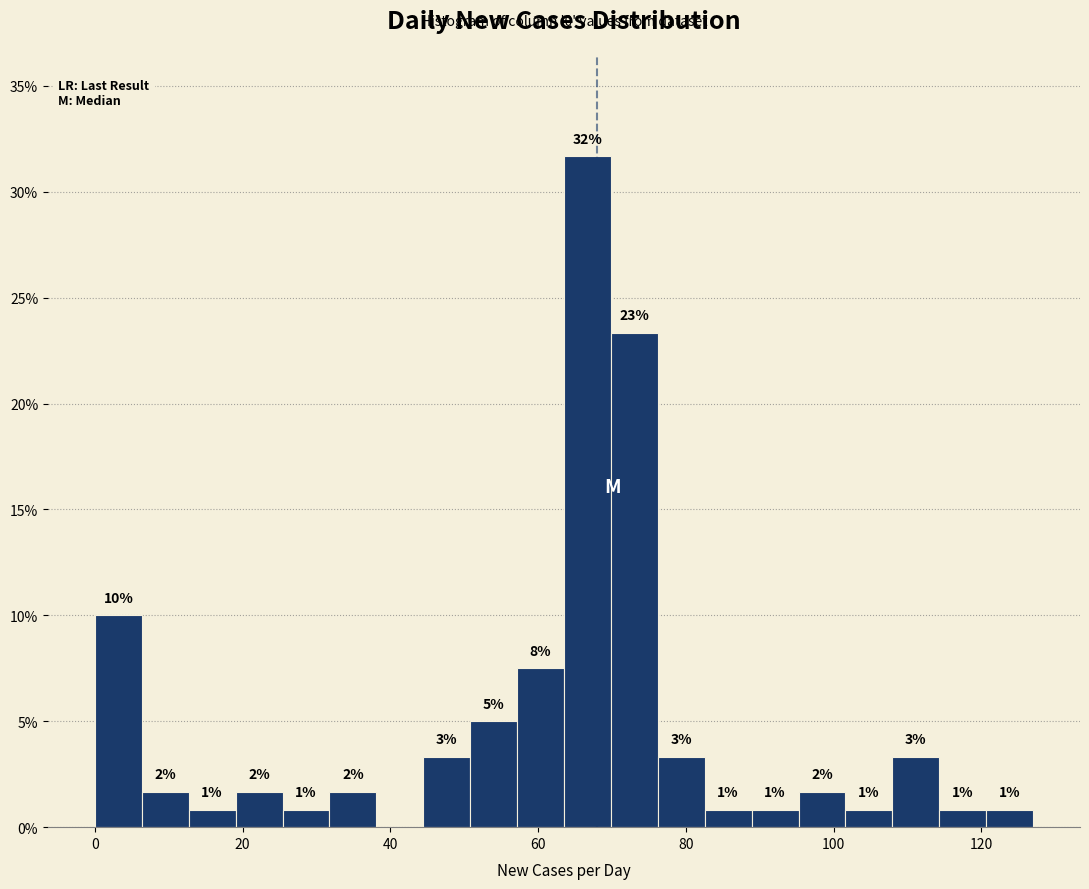

Read against the x-axis, roughly where is the centre of the tallest bar?

66